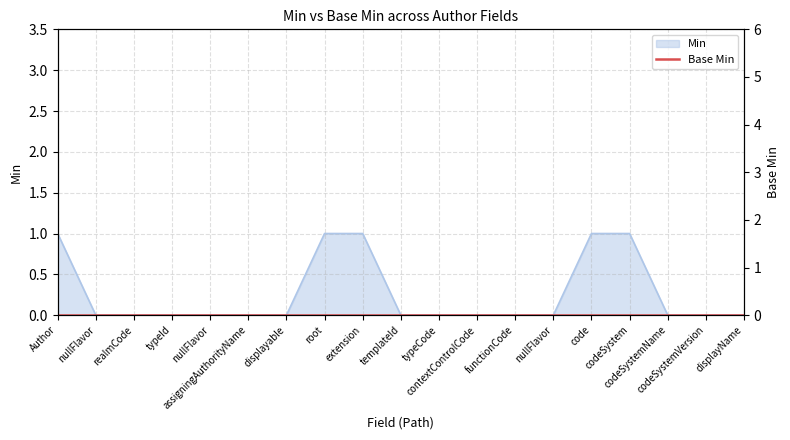

The chart shows a value of 1 at assigningAuthorityName. True or false?

False